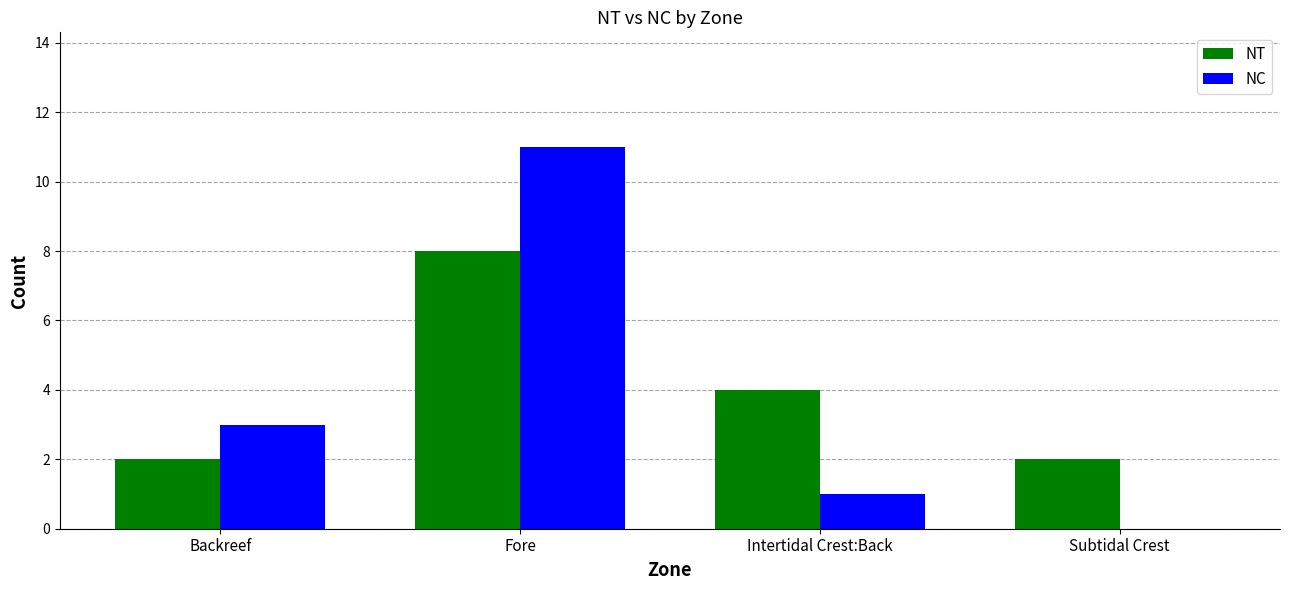

Are the bars horizontal?

No